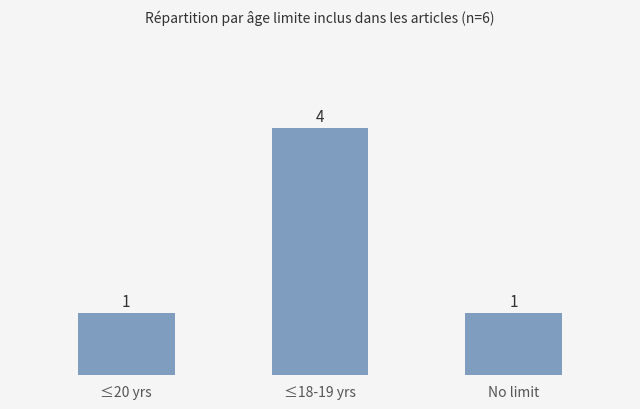

What value does the data have at ≤18-19 yrs?

4